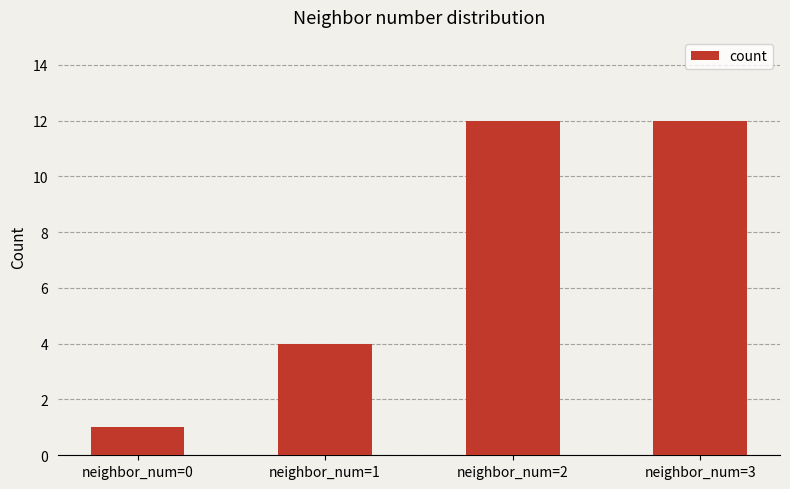

Which label corresponds to the smallest value in the chart?

neighbor_num=0